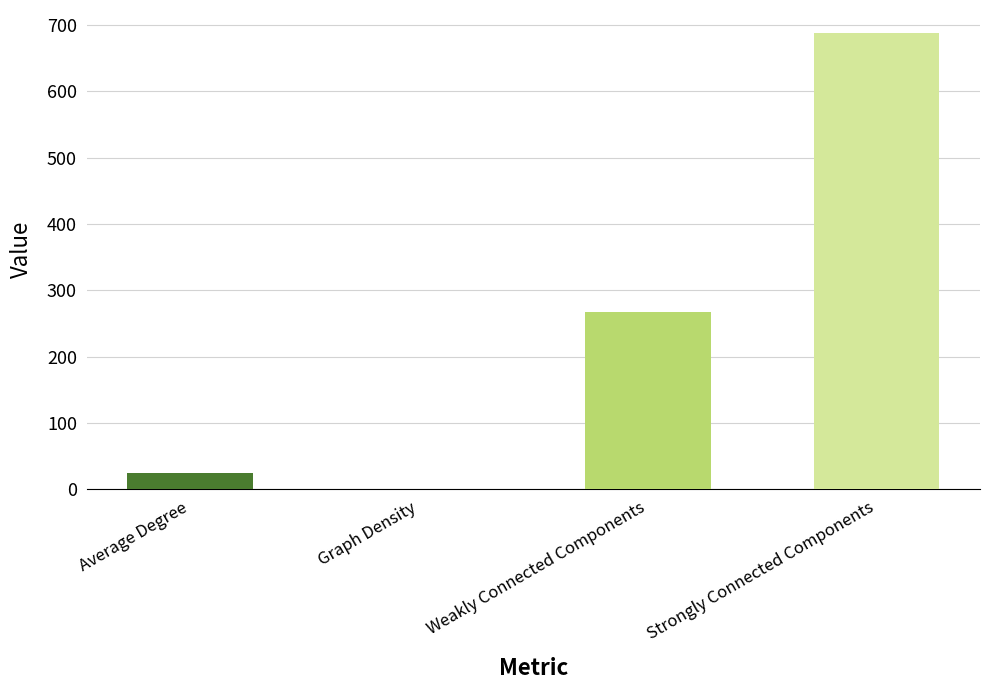

Which label corresponds to the largest value in the chart?

Strongly Connected Components